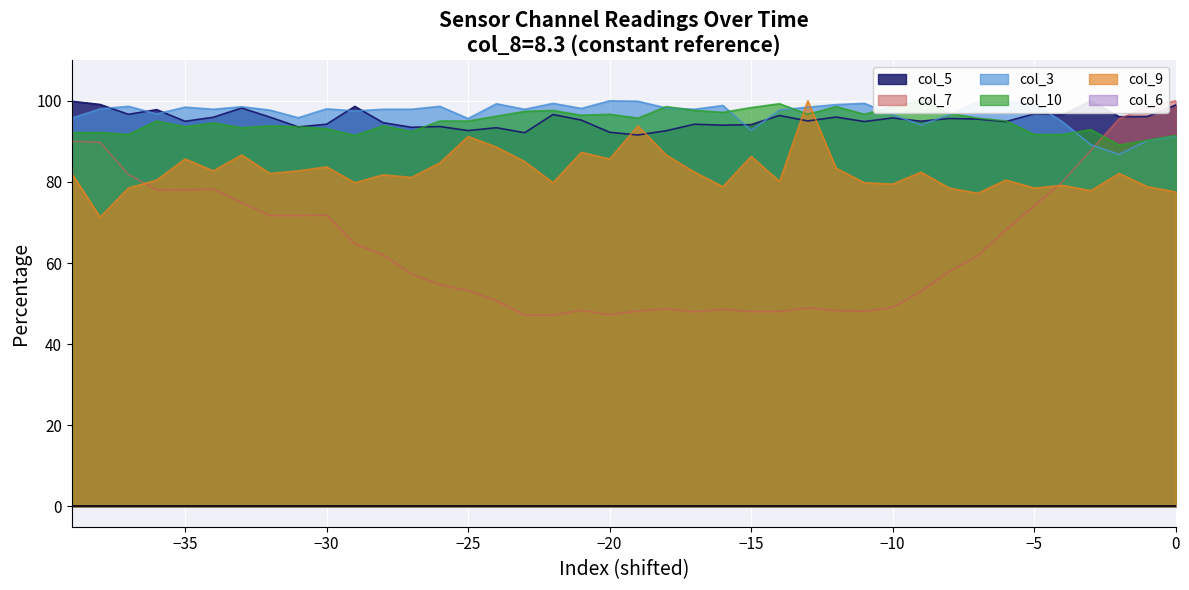

True or false: col_7 has a value of 32.1 at −10.

False